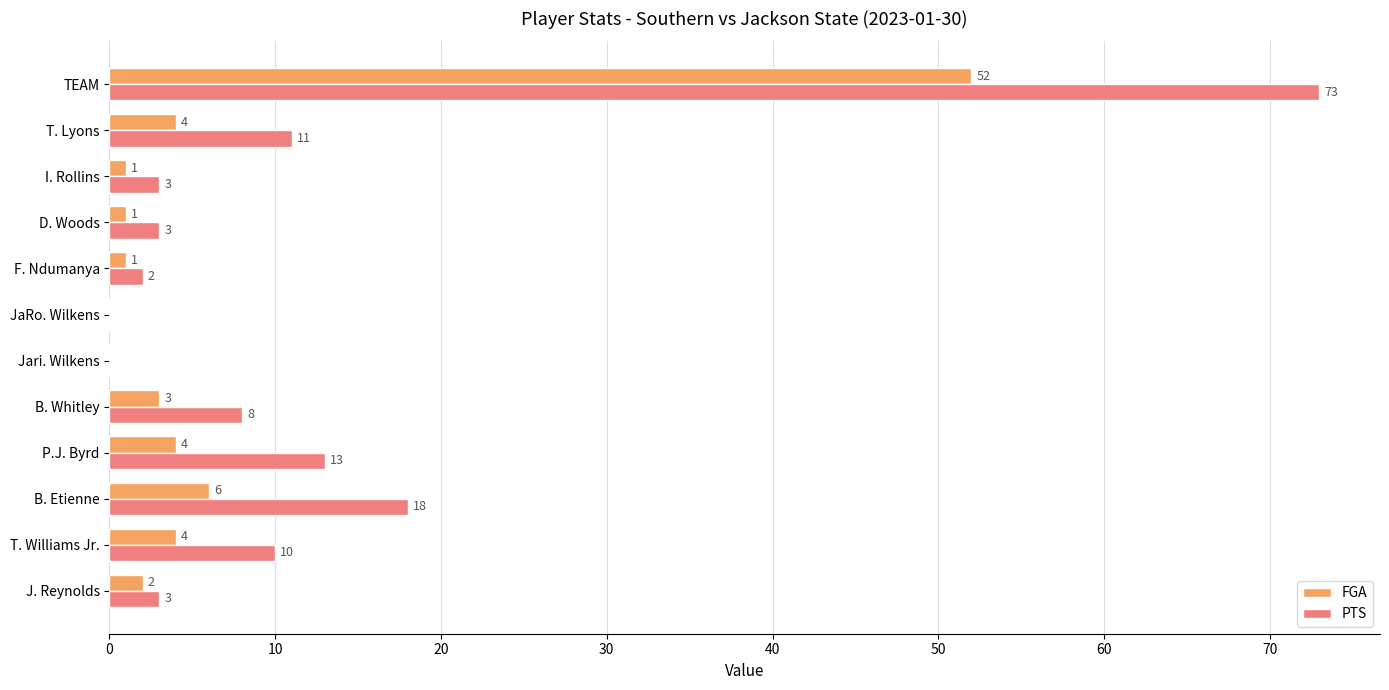

True or false: PTS has a value of 3 at D. Woods.

True